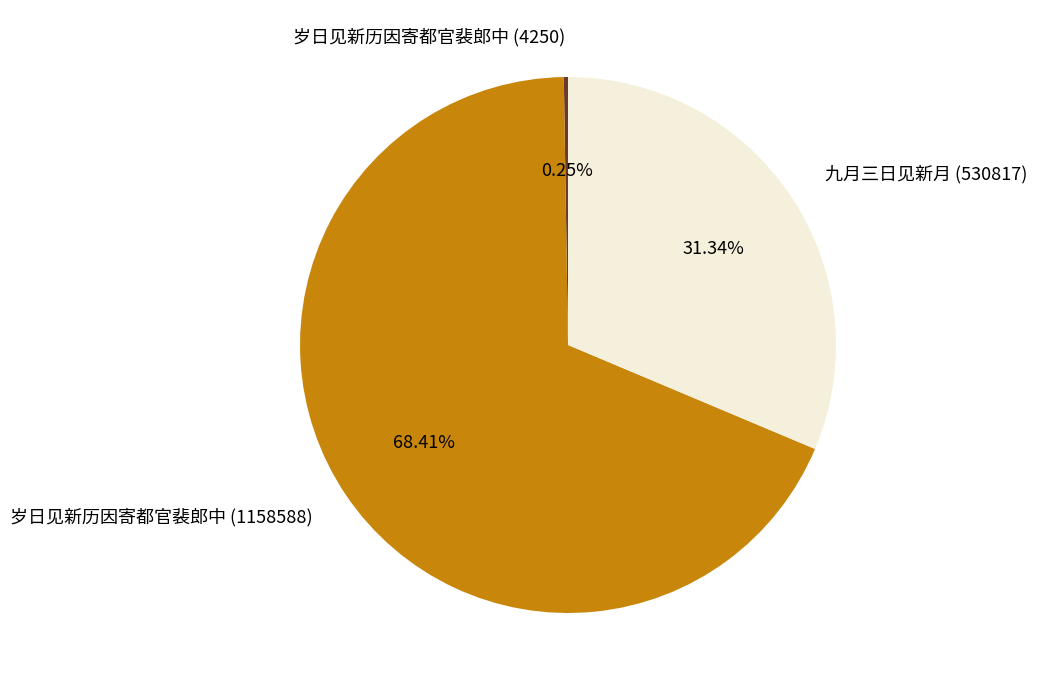

What is the ratio of the value at 九月三日见新月 (530817) to the value at 岁日见新历因寄都官裴郎中 (1158588)?

0.5